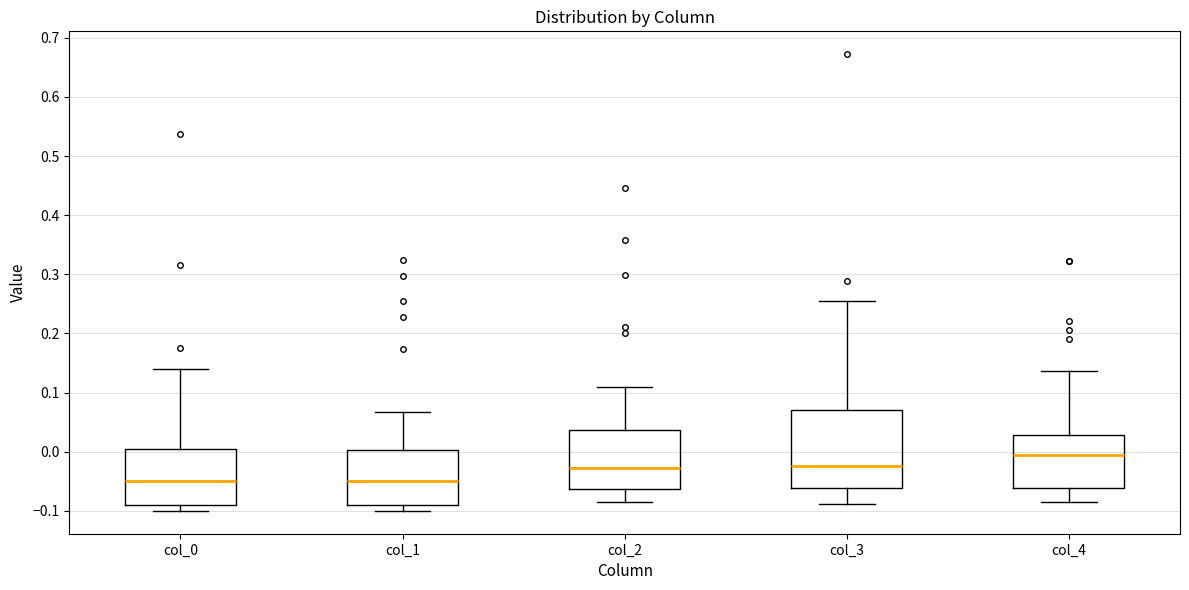

Which box's median line is the highest?

col_4